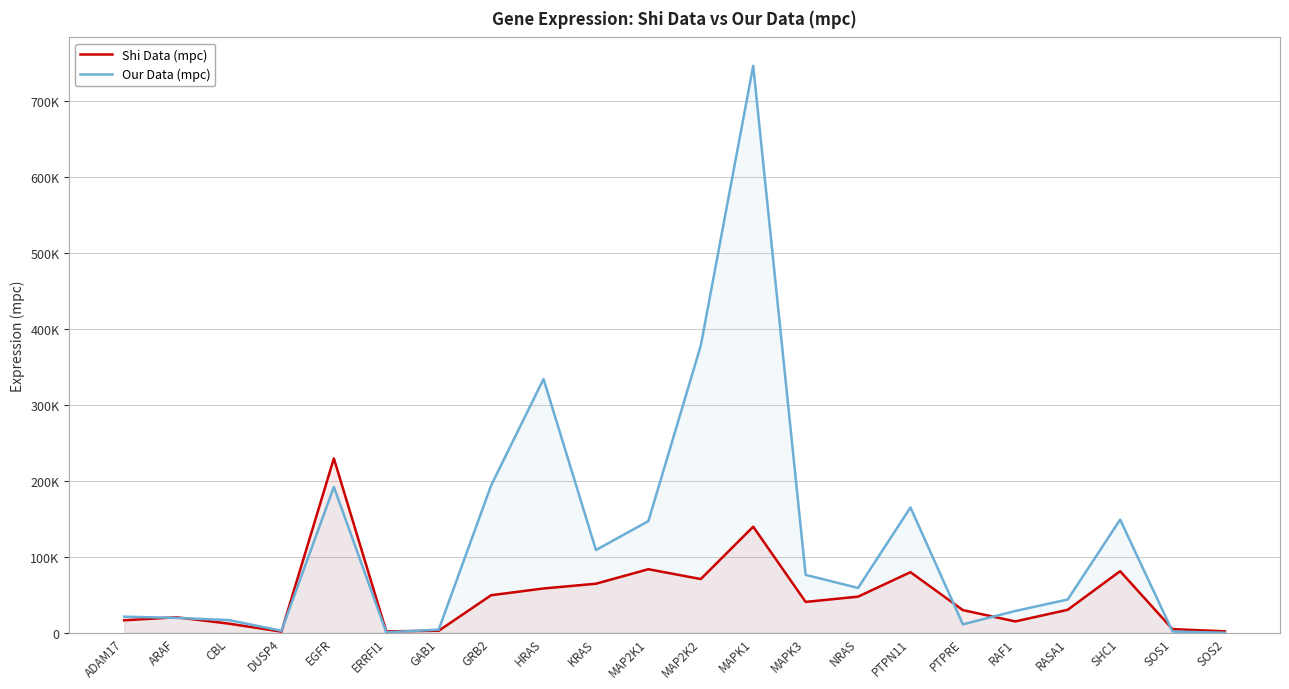

List the labels in order of Shi Data (mpc) value, largest first.

EGFR, MAPK1, MAP2K1, SHC1, PTPN11, MAP2K2, KRAS, HRAS, GRB2, NRAS, MAPK3, RASA1, PTPRE, ARAF, ADAM17, RAF1, CBL, SOS1, GAB1, SOS2, ERRFI1, DUSP4